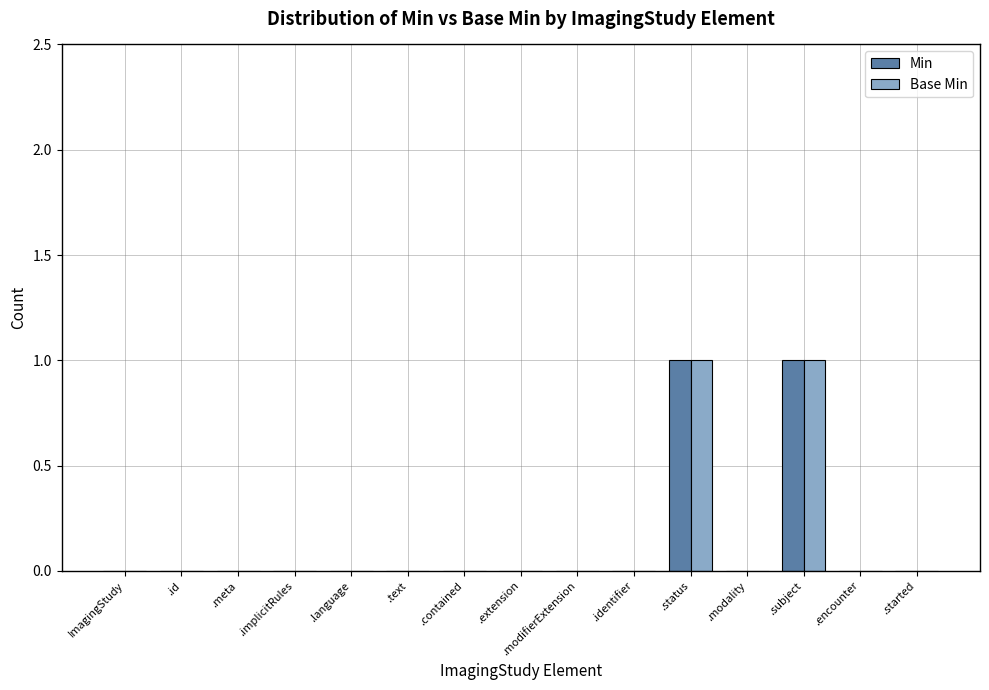

Reading left to right, what are all the values shown in this chart?

Min: ImagingStudy=0	.id=0	.meta=0	.implicitRules=0	.language=0	.text=0	.contained=0	.extension=0	.modifierExtension=0	.identifier=0	.status=1	.modality=0	.subject=1	.encounter=0	.started=0
Base Min: ImagingStudy=0	.id=0	.meta=0	.implicitRules=0	.language=0	.text=0	.contained=0	.extension=0	.modifierExtension=0	.identifier=0	.status=1	.modality=0	.subject=1	.encounter=0	.started=0